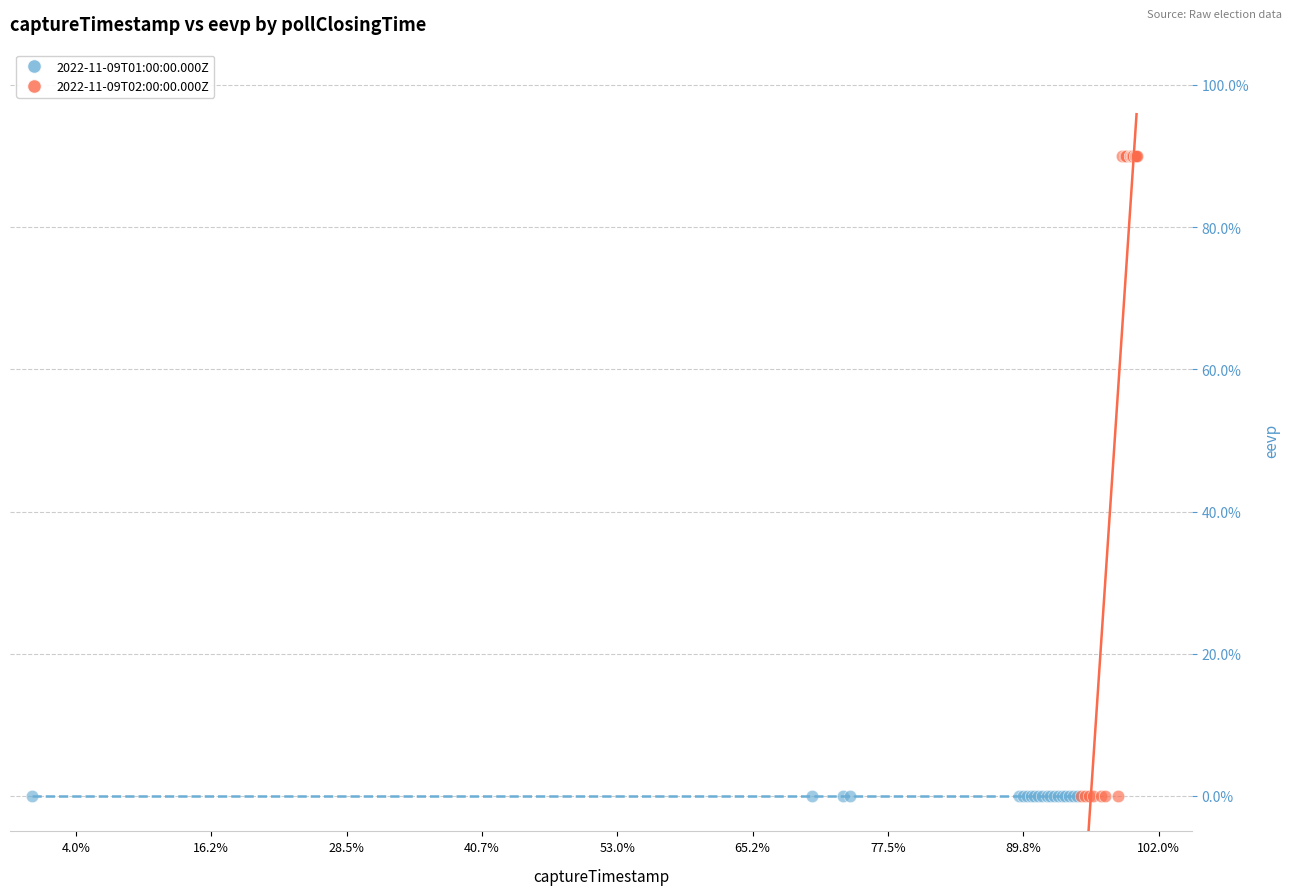

Which series reaches the maximum Y coordinate?

2022-11-09T02:00:00.000Z